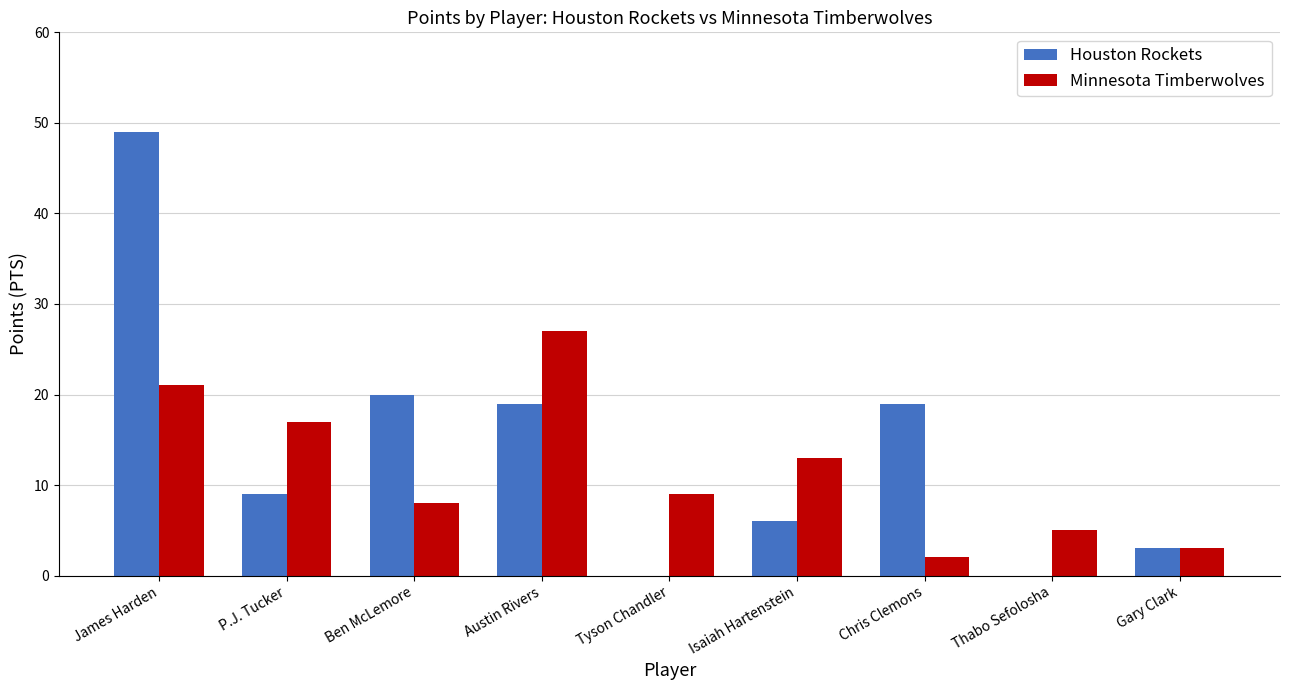

The value of Houston Rockets at James Harden is 49. True or false?

True